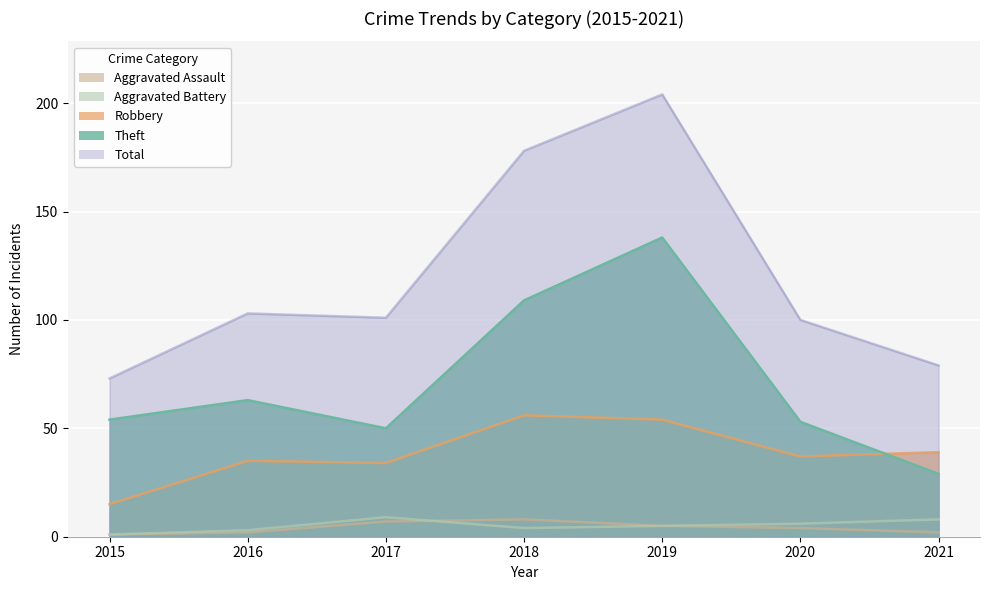

Is the value of Aggravated Battery at 2020 greater than the value of Theft at 2016?

No